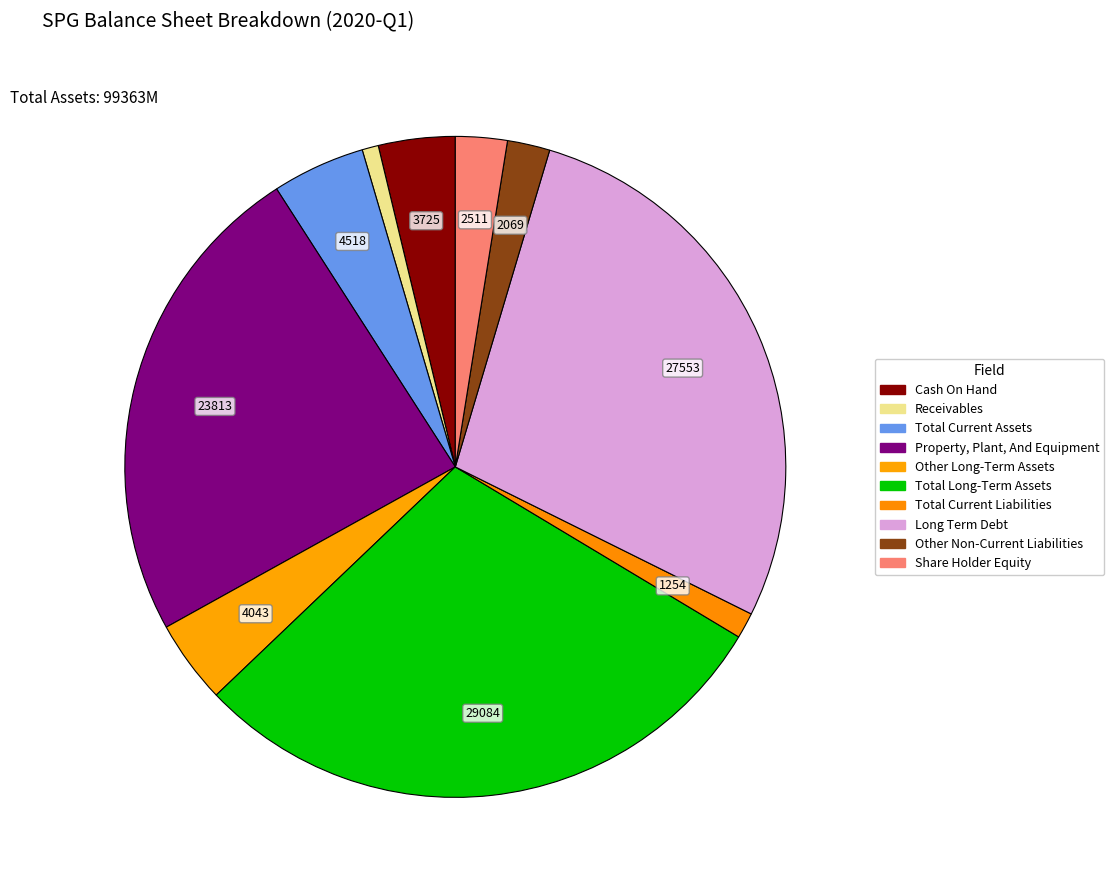

To the nearest percent, what portion does Total Current Liabilities represent?

1%